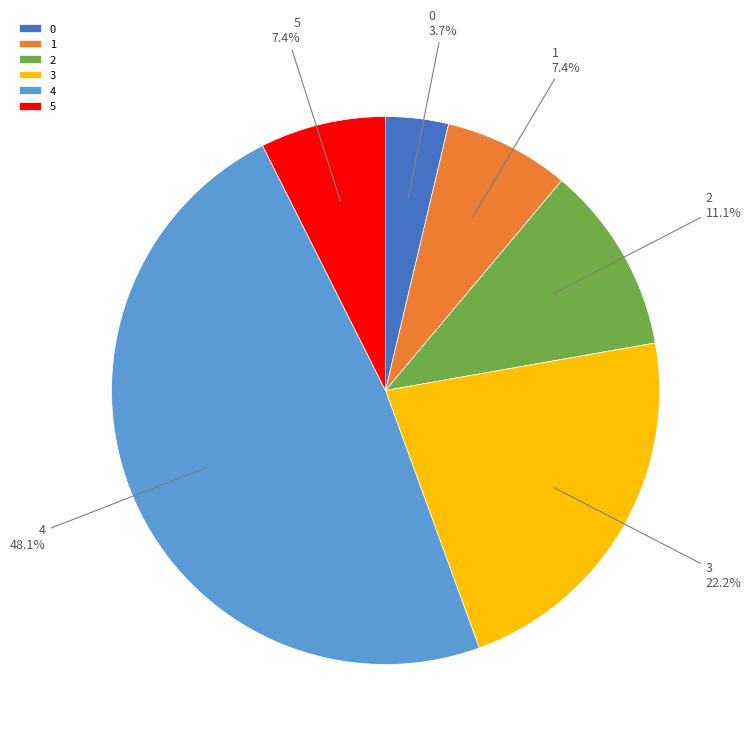

Combined, what portion of the pie is 4 and 1?

55.6%